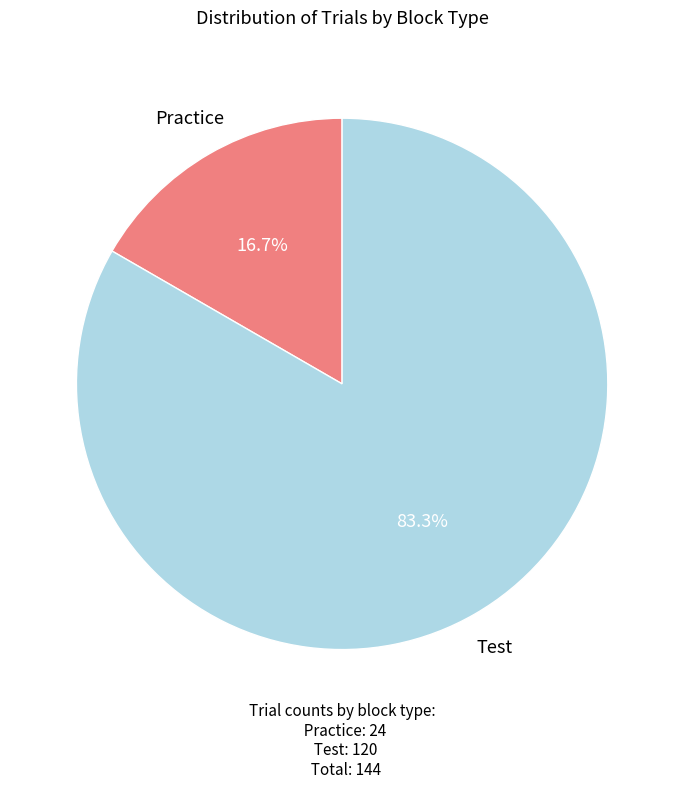

To the nearest percent, what is the difference between the Test and Practice slice percentages?

67%